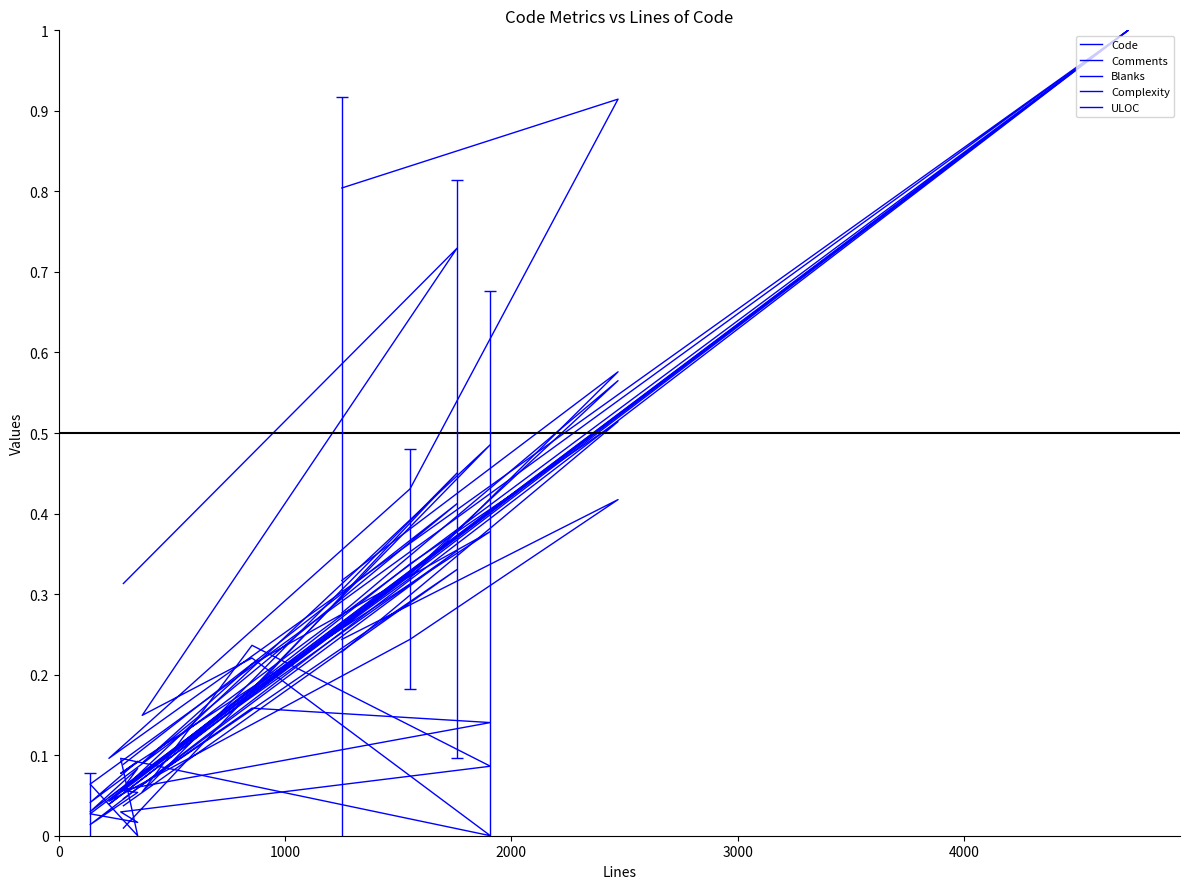

What is the average value of the Code series?

0.3